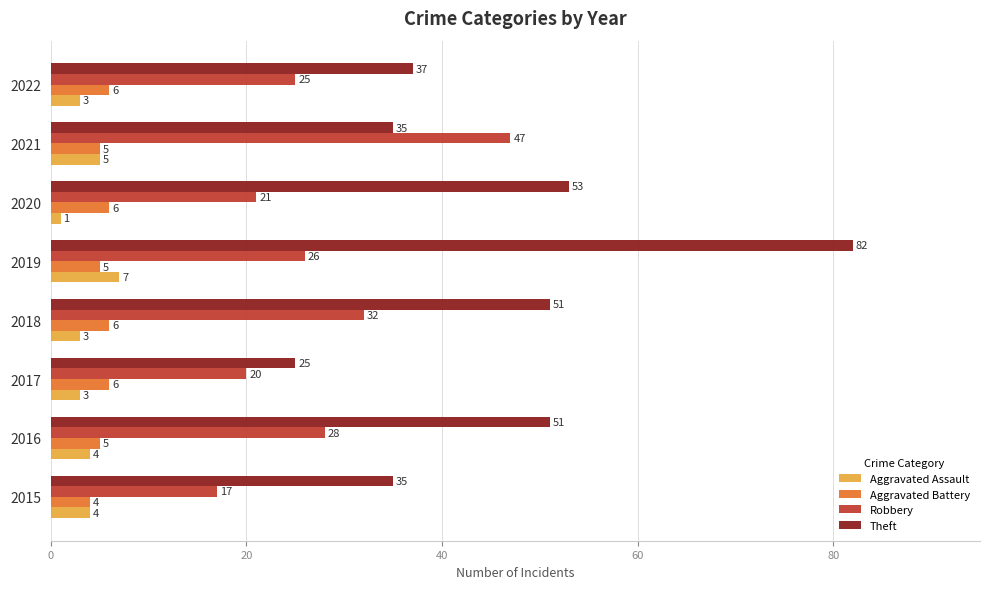

Between 2015 and 2020, which series saw the biggest shift?

Theft